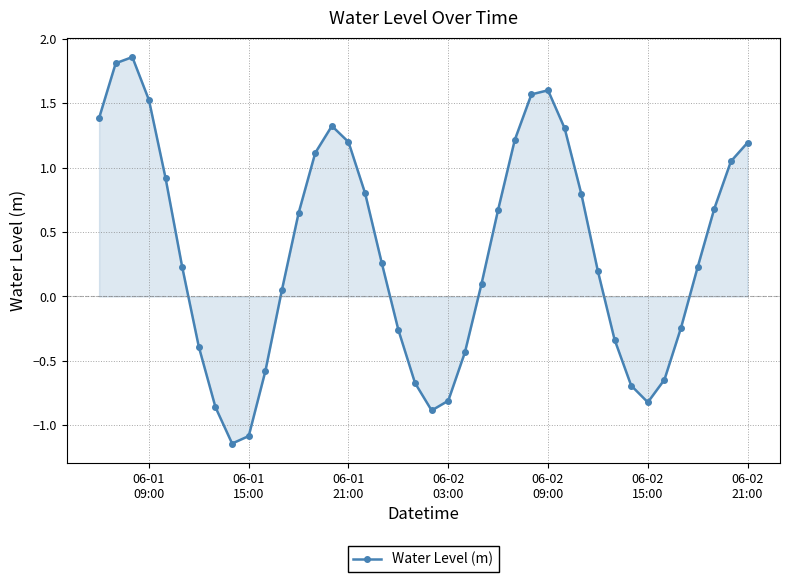

Does the chart have visible grid lines?

Yes